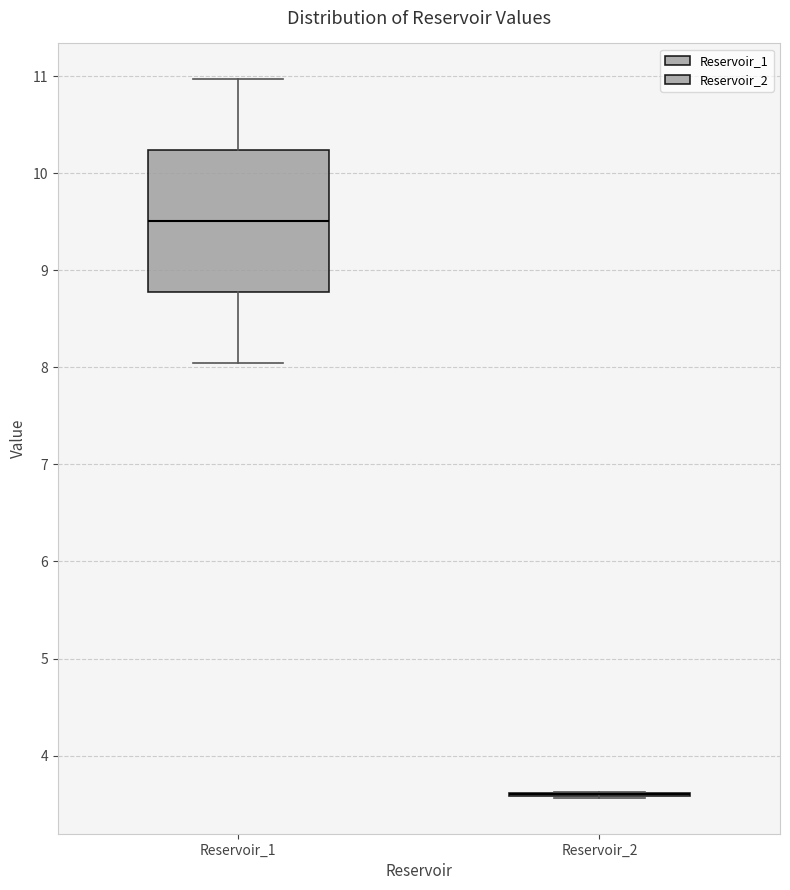

Reading left to right, read every box against the y-axis: the position of its median line, the range the box covers, and the ends of its whiskers. The values are not printed on the chart, so give them approximately, as read against the axis.

Reservoir_1: median 9.5, box 8.8 to 10.2, whiskers 8.0 to 11.0
Reservoir_2: box collapsed to a line at 3.6, whiskers 3.6 to 3.6